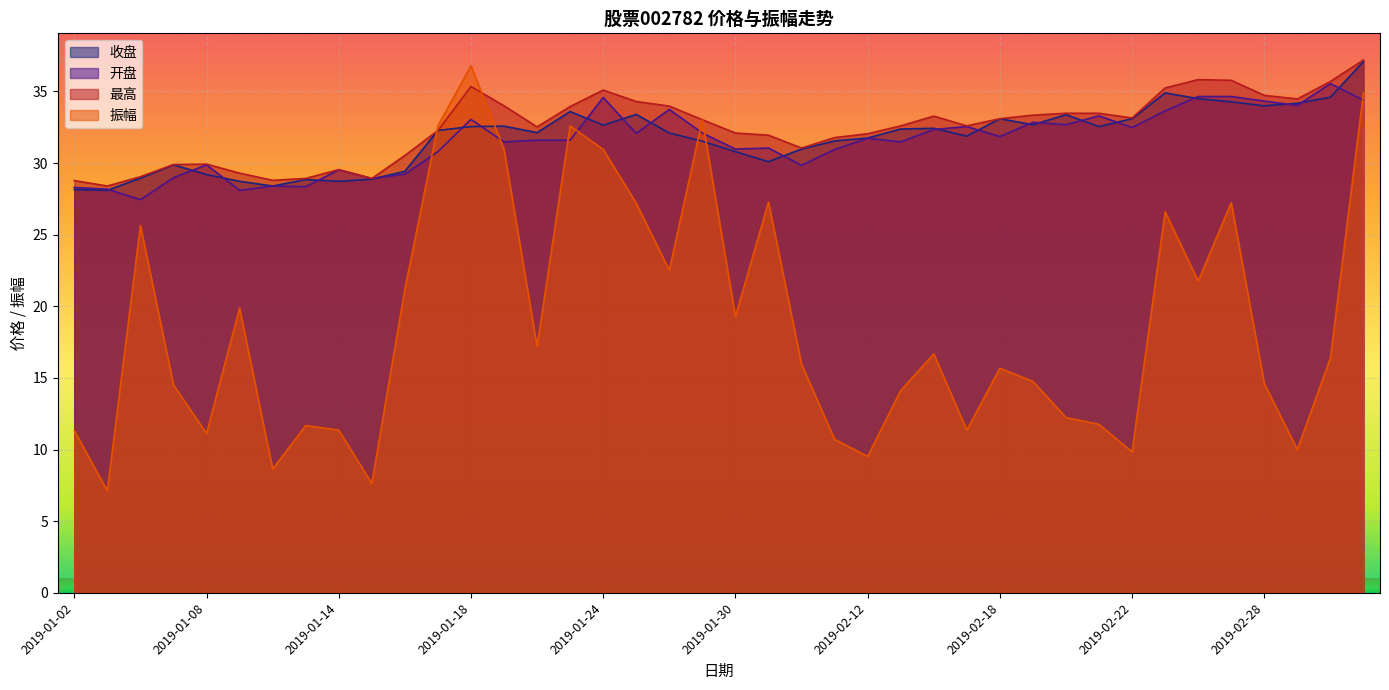

Where is 振幅 nearest to the value 21?

2019-01-16